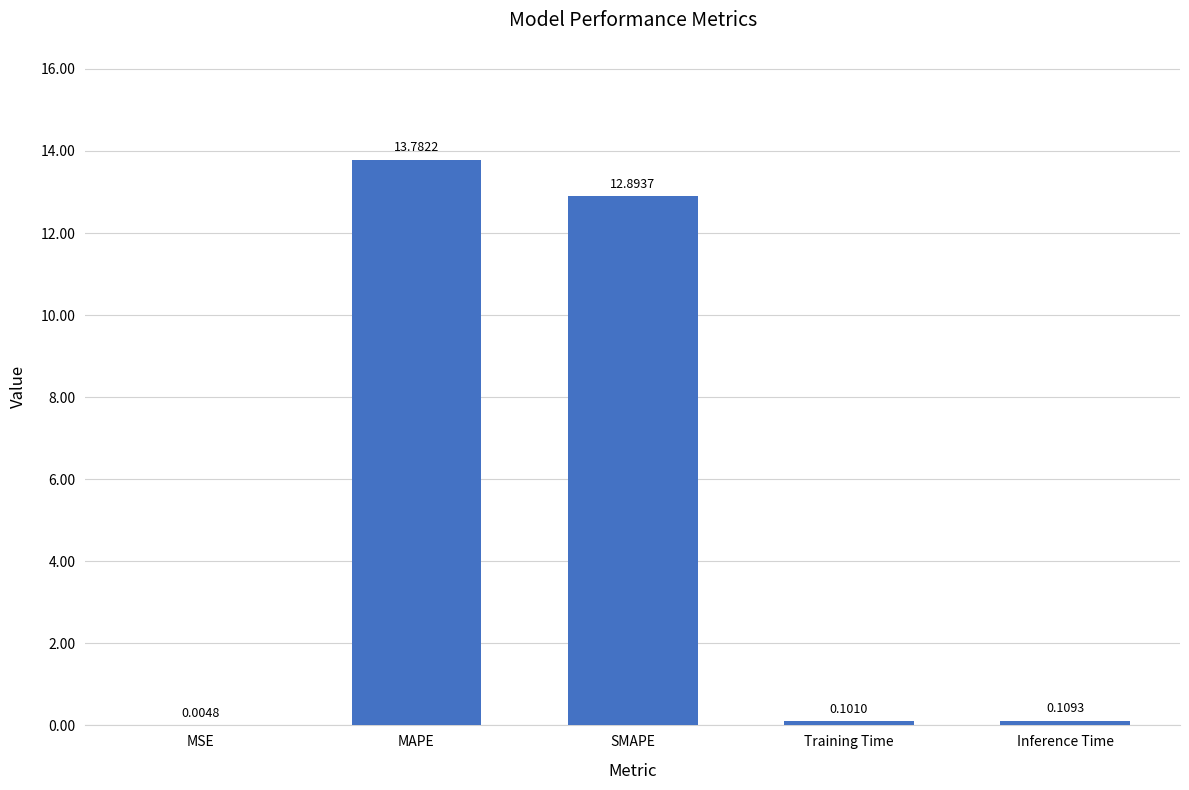

Approximately how many times larger is the value at MAPE compared to SMAPE?

1.1